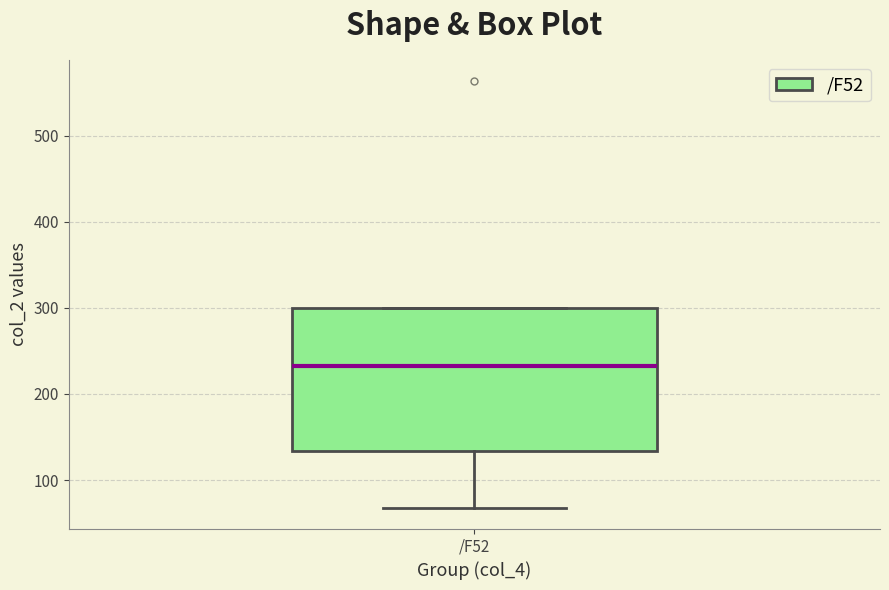

Where does the median line of the box for /F52 sit on the y-axis? The values are not printed on the chart, so give them approximately, as read against the axis.

230